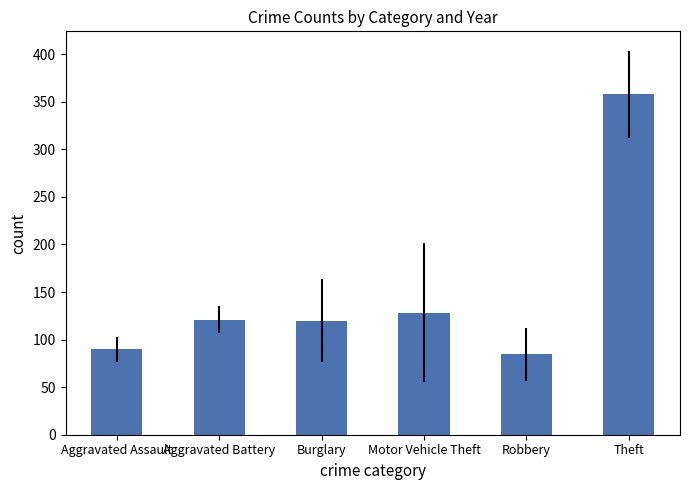

The value at Robbery is 84.6. True or false?

True